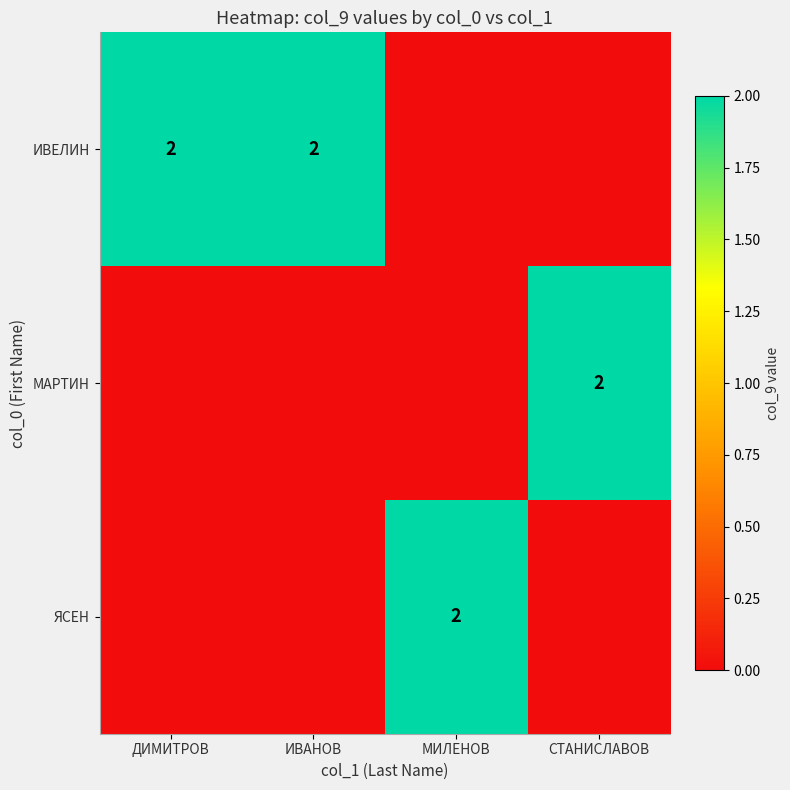

The value of ИВЕЛИН at ДИМИТРОВ is 2. True or false?

True